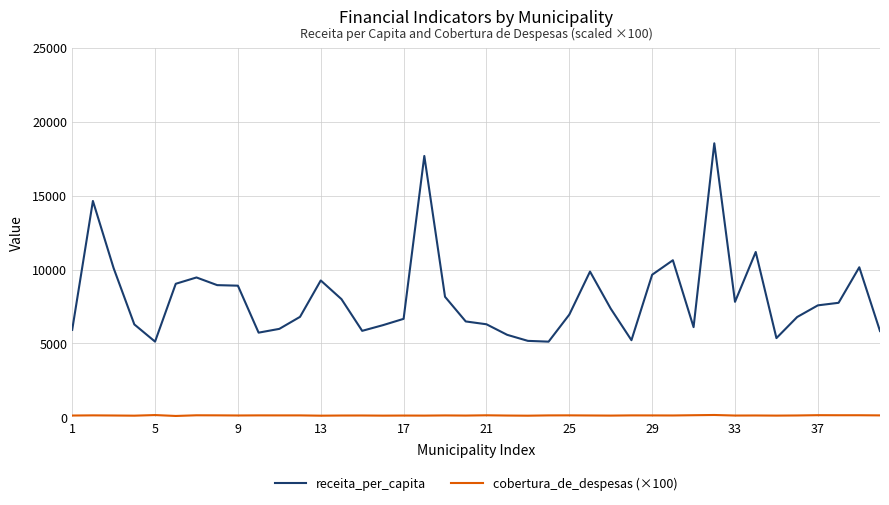

Which series has the largest total across all categories?

receita_per_capita